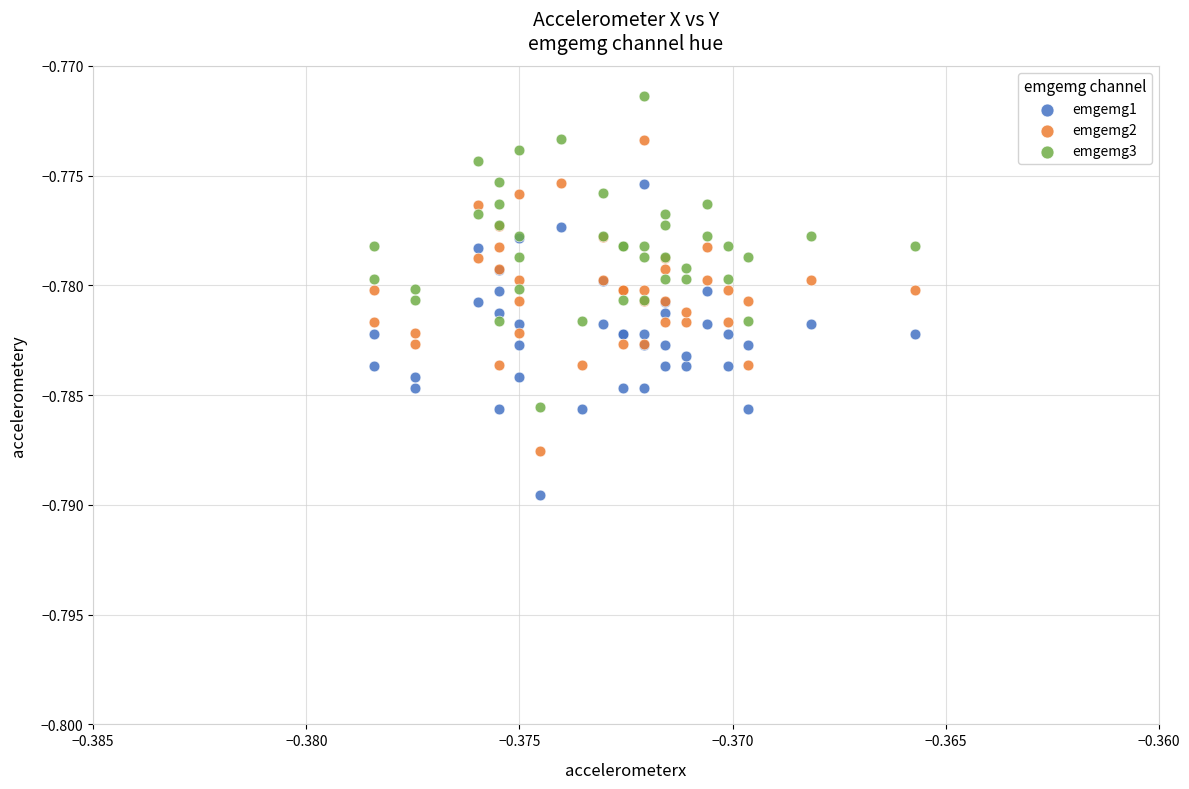

Which series reaches the minimum Y coordinate?

emgemg1